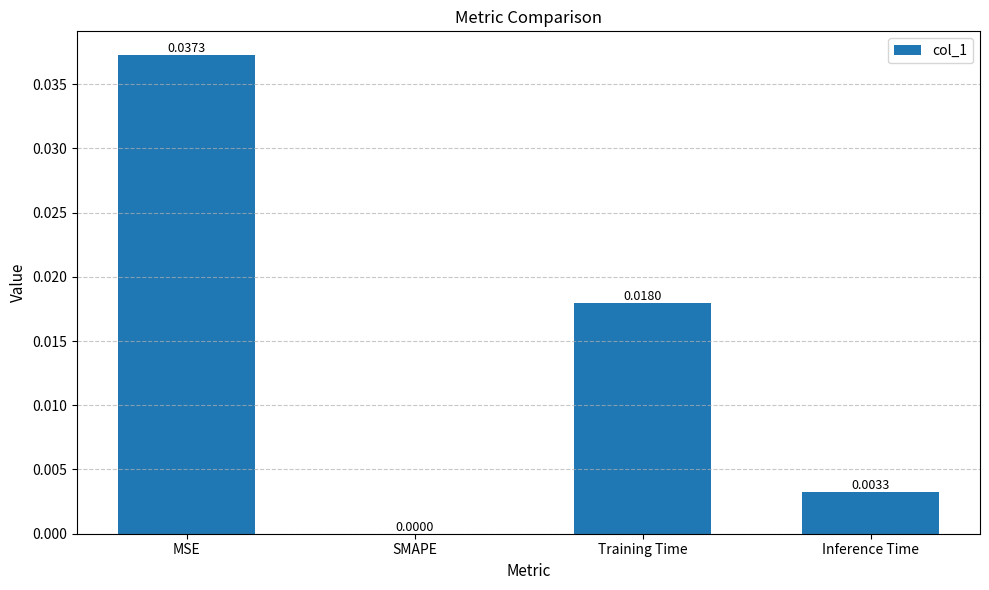

Are the bars horizontal?

No